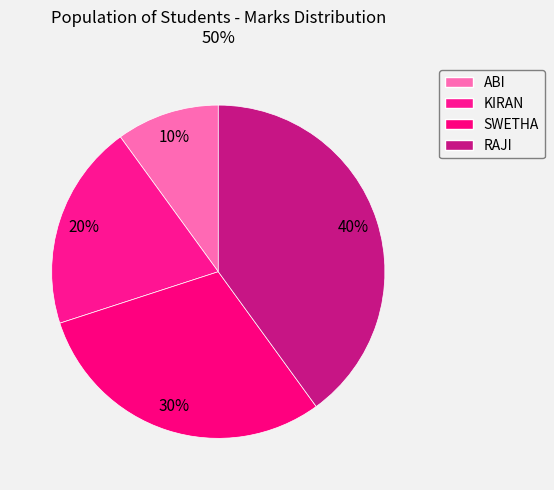

Rank the categories by value from highest to lowest.

RAJI, SWETHA, KIRAN, ABI